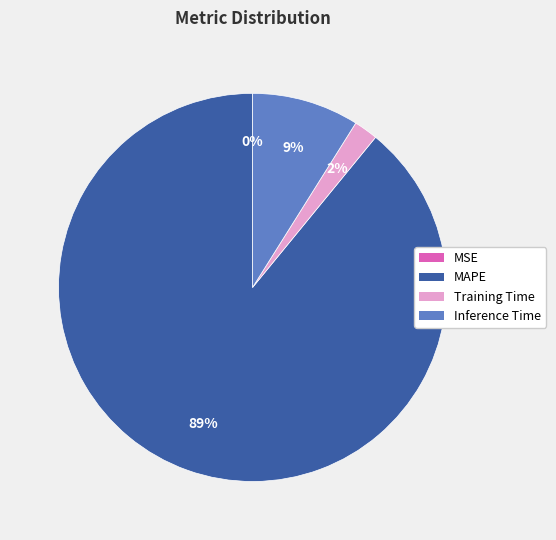

What percentage is the Inference Time slice, to the nearest percent?

9%